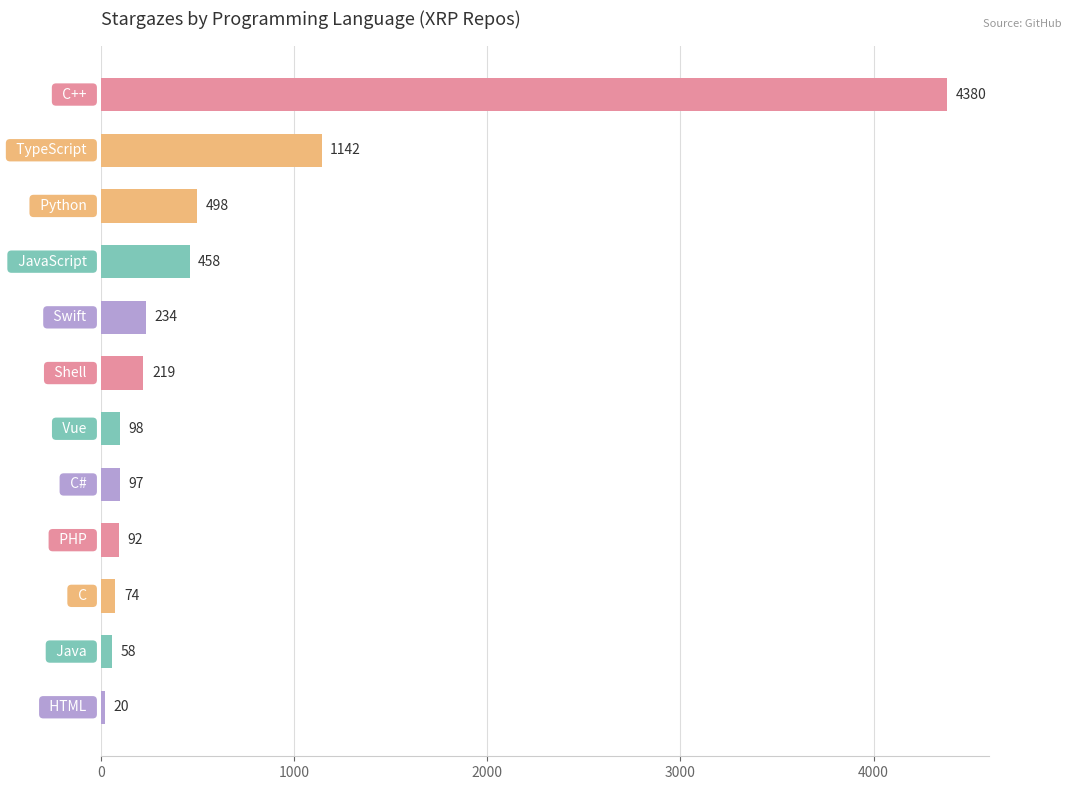

What is the smallest value displayed?

20